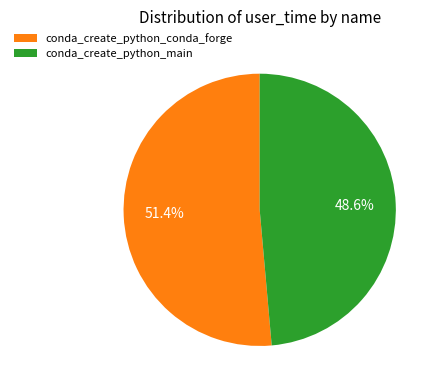

How many segments does this pie chart have?

2